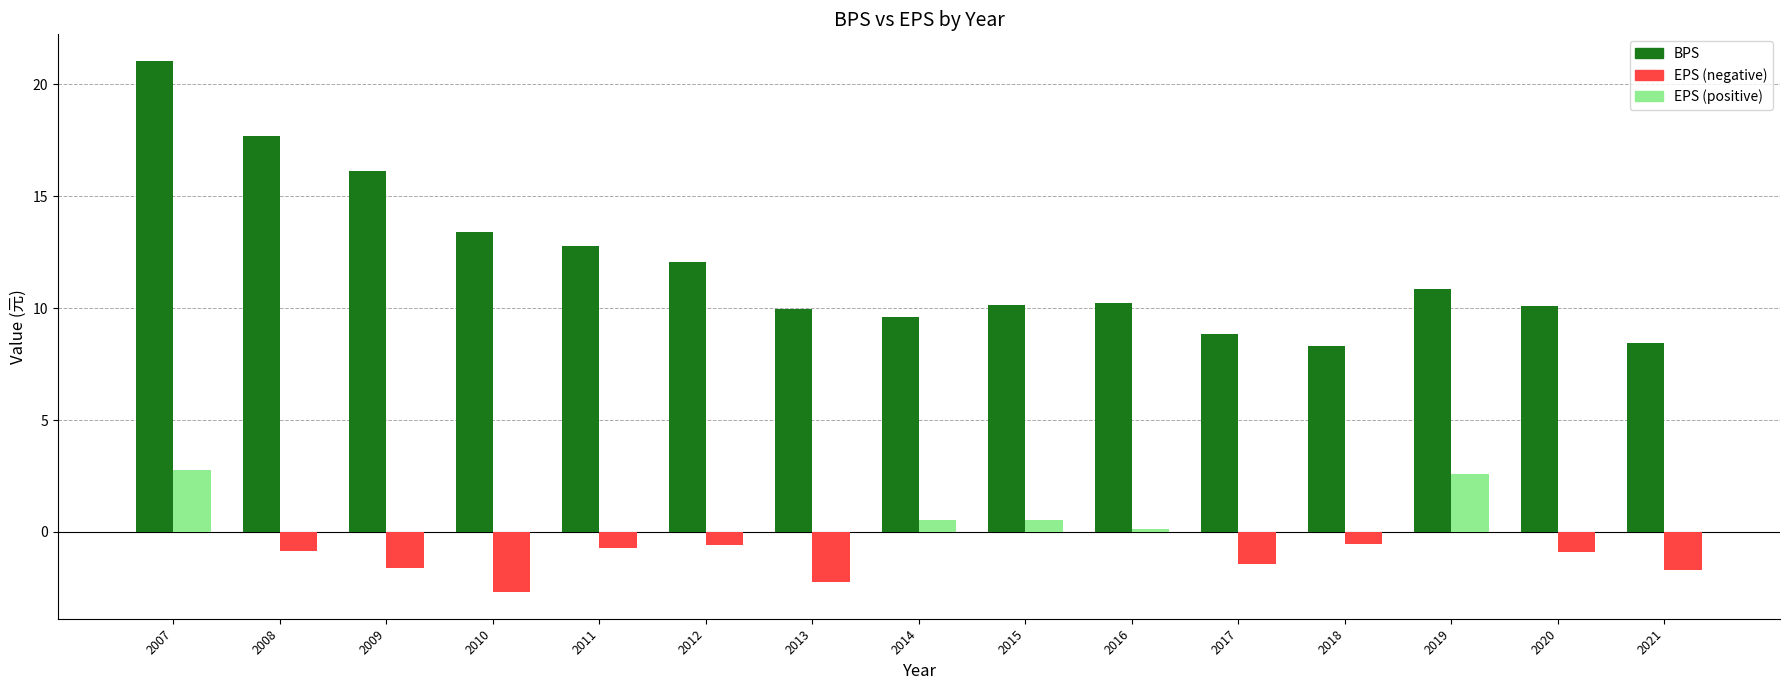

At which category does the chart reach its peak across all series?

2007